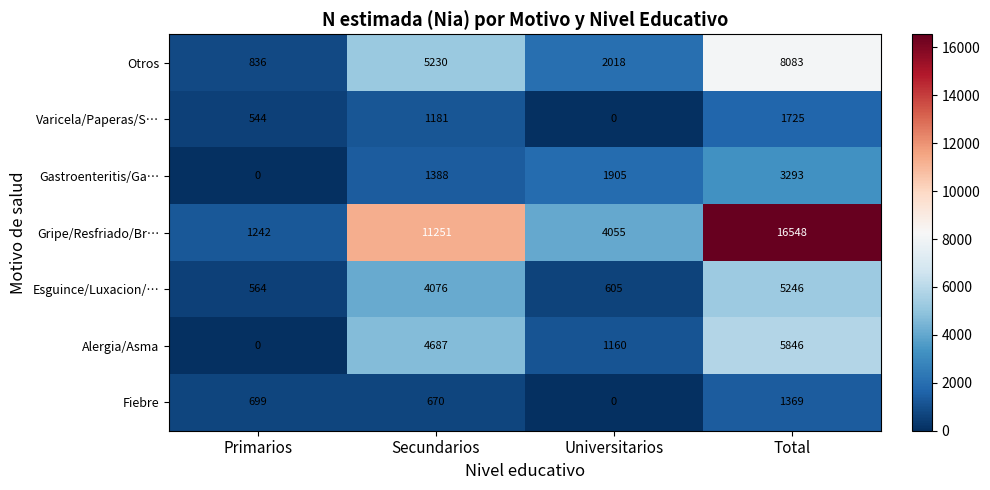

Where is Alergia/Asma nearest to the value 2923?

Universitarios